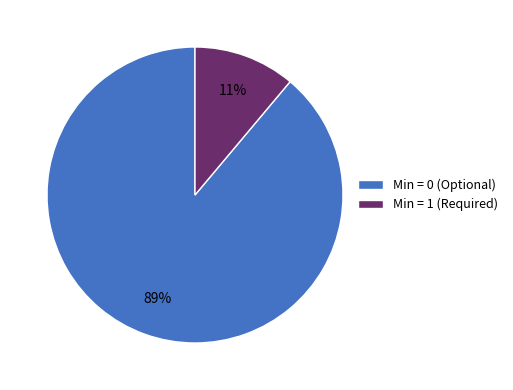

To the nearest percent, what is the difference between the largest and smallest slice percentages?

78%